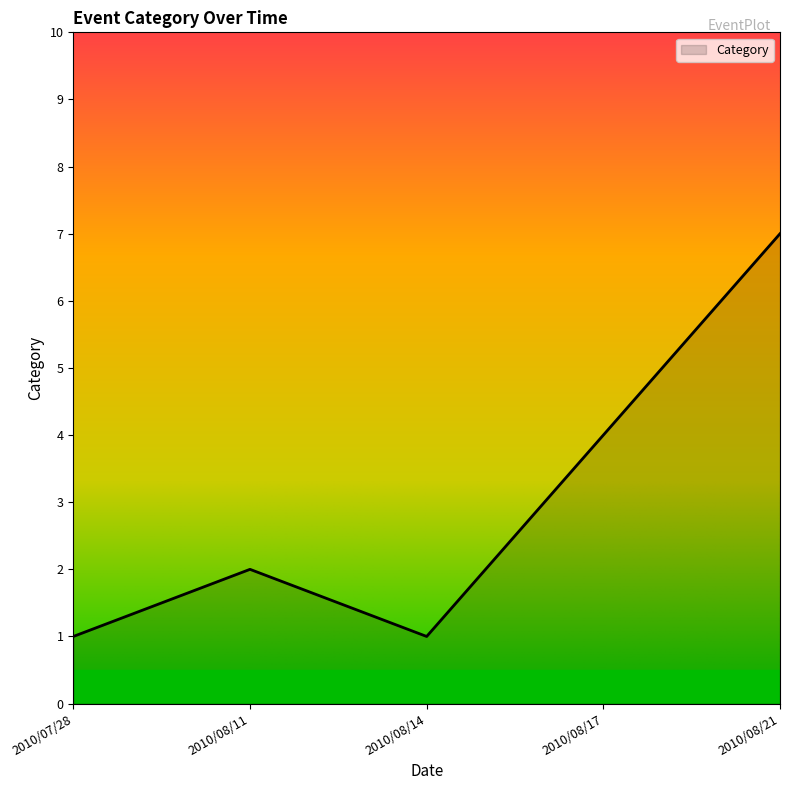

How many interior local peaks (higher than both neighbors) does the data have?

1